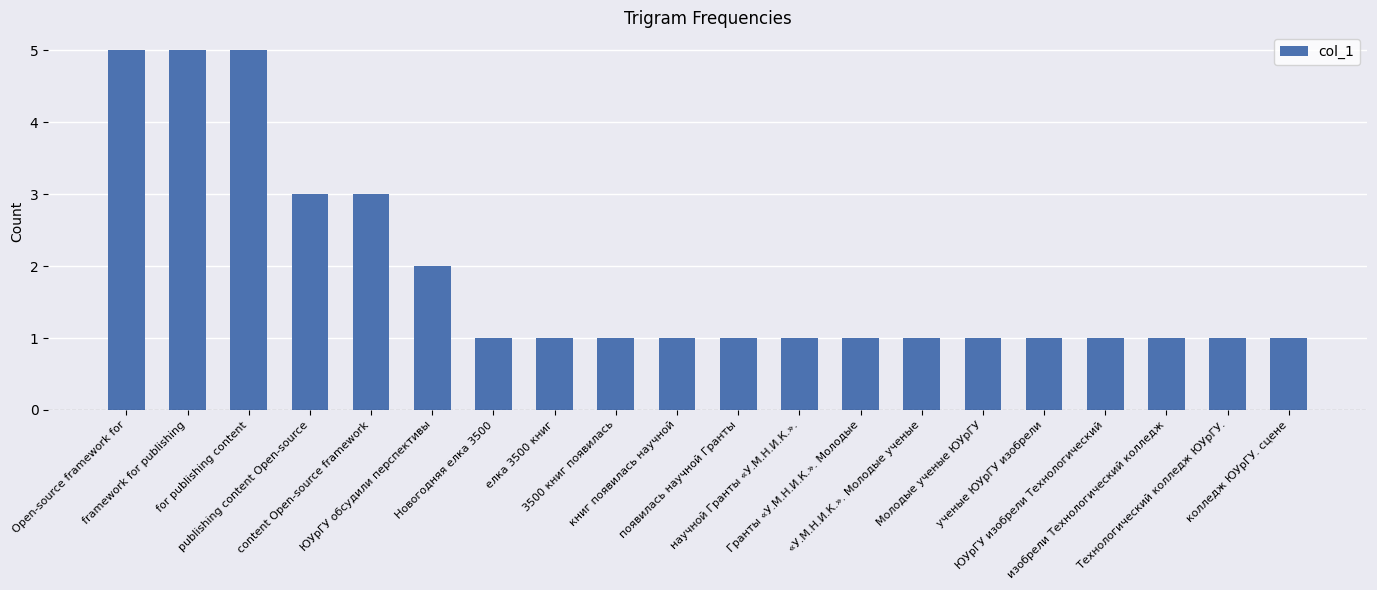

What is the greatest value displayed?

5